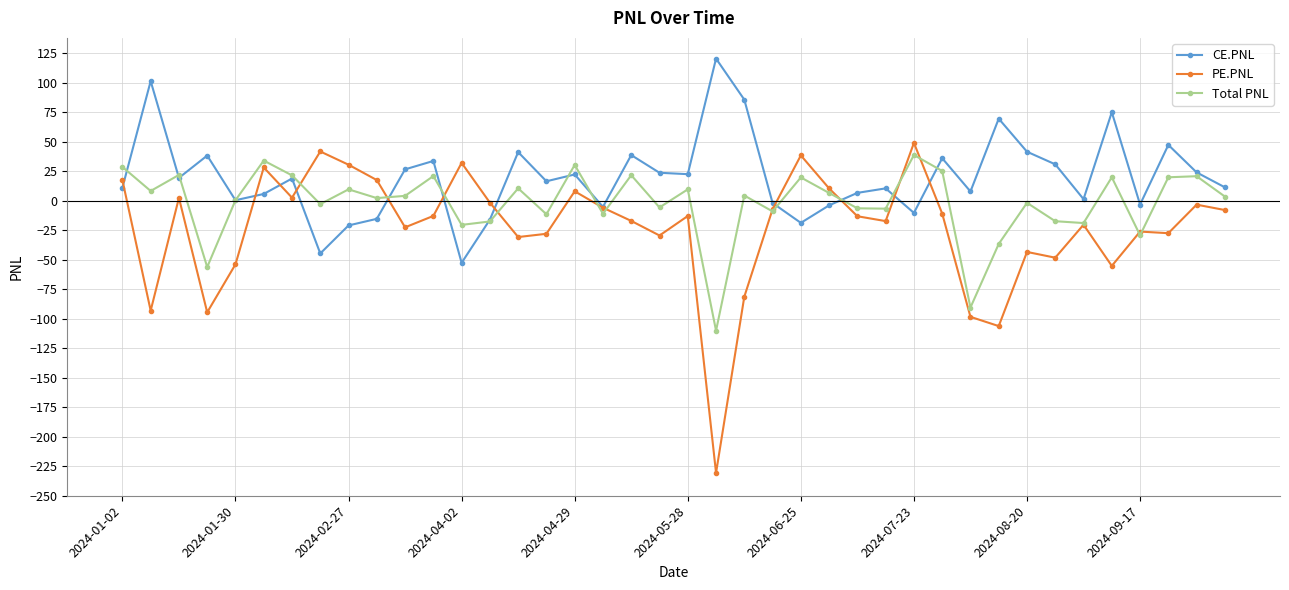

What is the minimum value shown in the chart?

-230.6